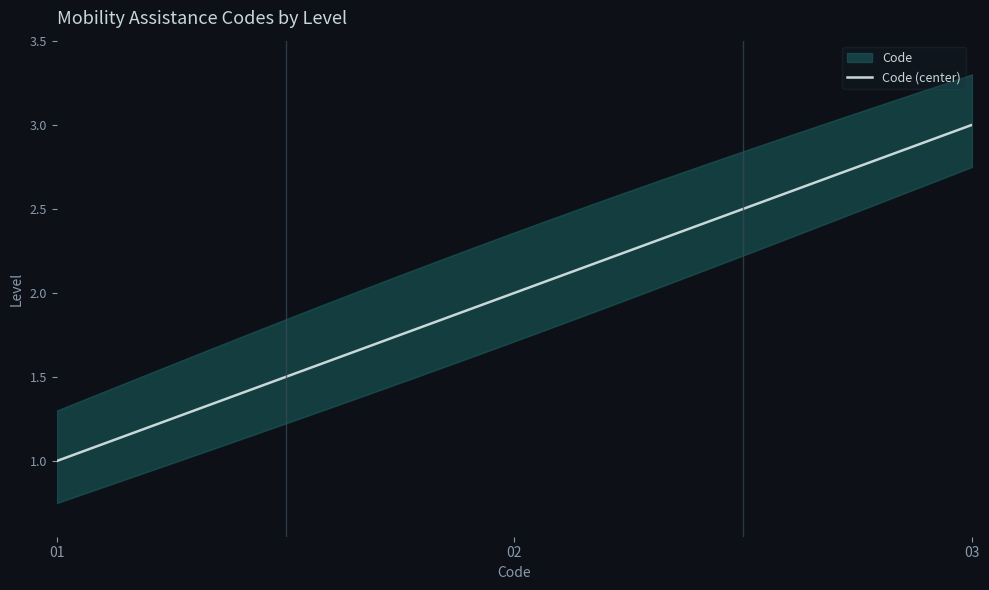

At which category is the sum across all series the highest?

3